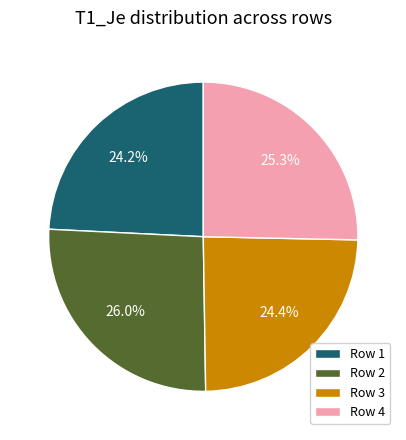

Is there a majority slice in this chart?

No